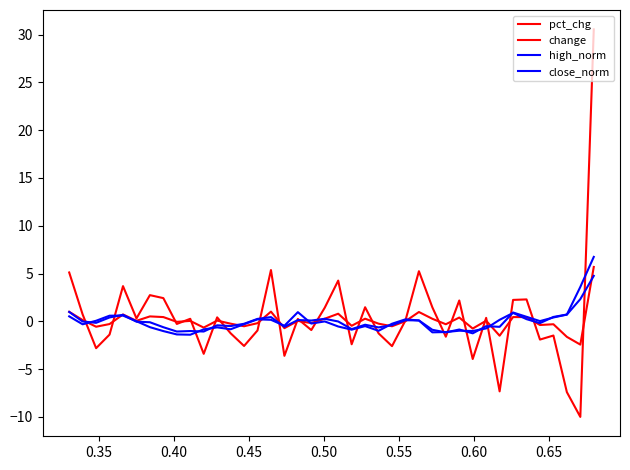

What are all the series names shown in the legend?

pct_chg, change, high_norm, close_norm